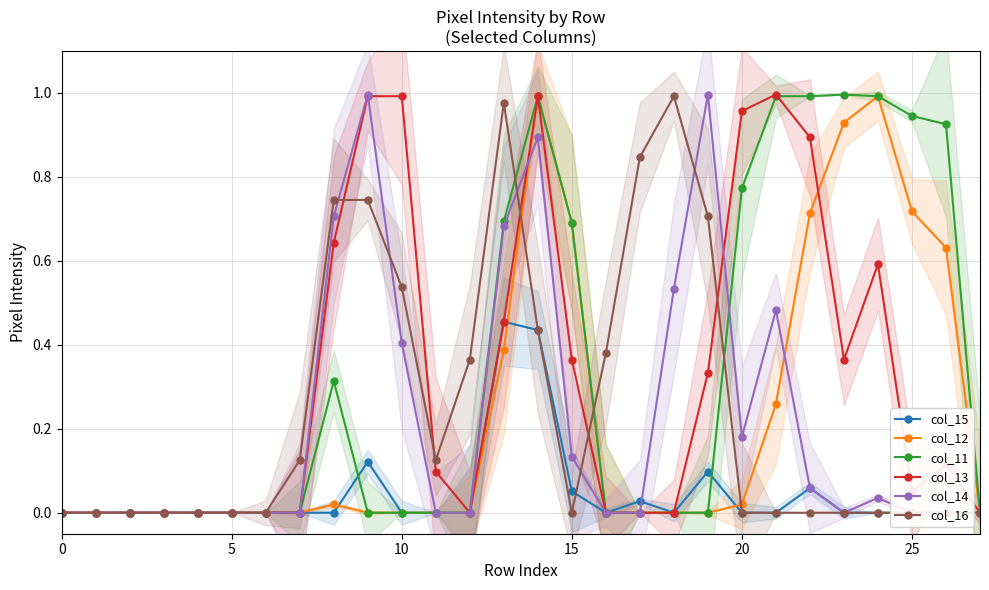

The col_16 series shows 0.0 at 5. True or false?

True